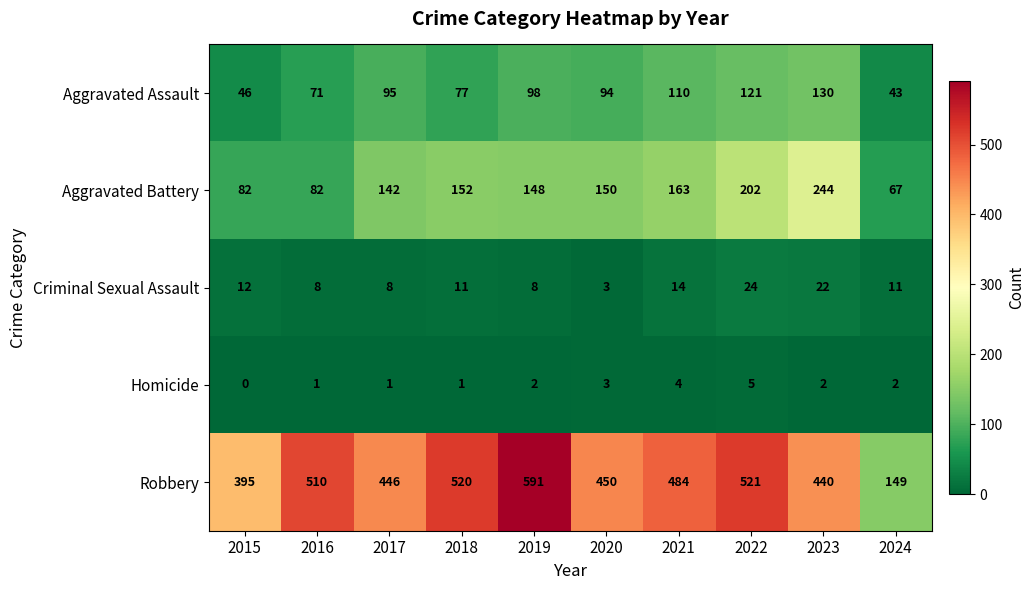

True or false: Criminal Sexual Assault has a value of 35 at 2023.

False